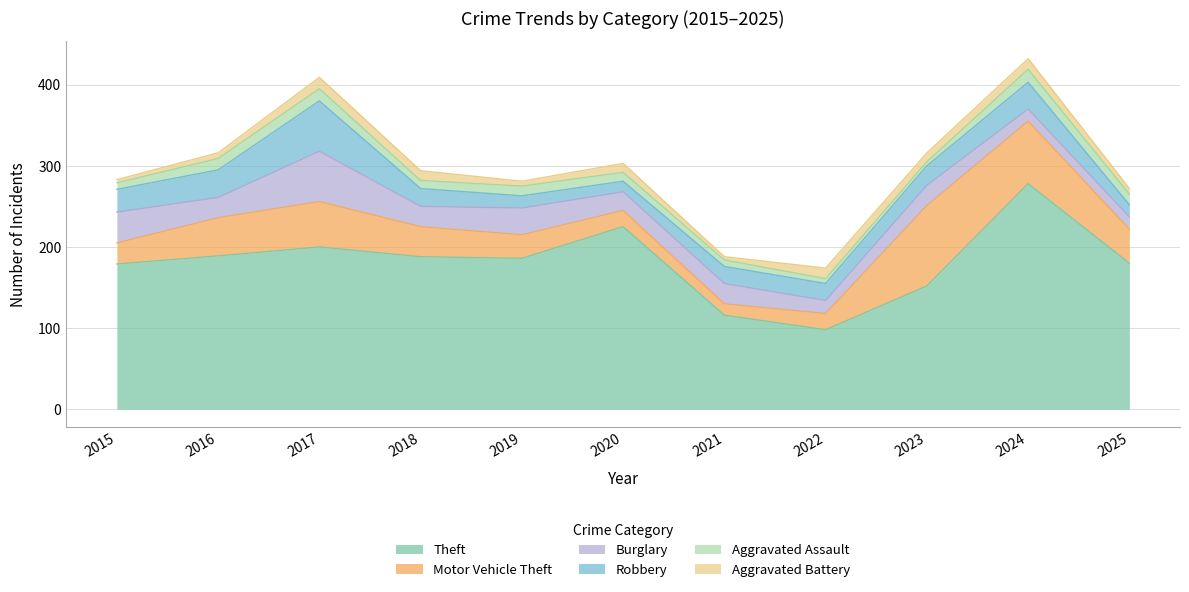

True or false: Aggravated Battery has a value of 1 at 2015.

False